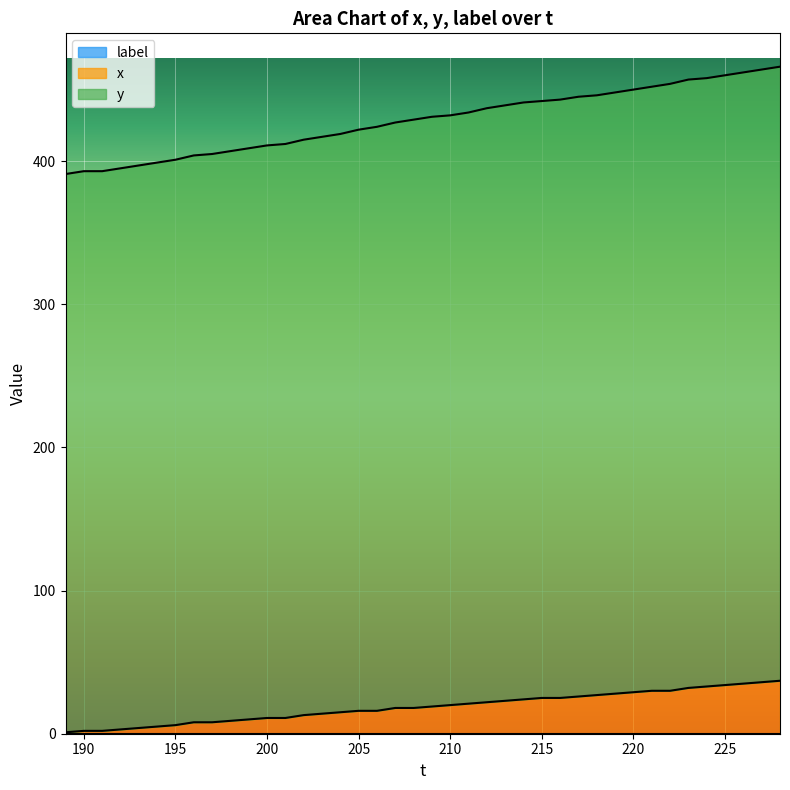

Does the chart display data point markers on the line(s)?

No